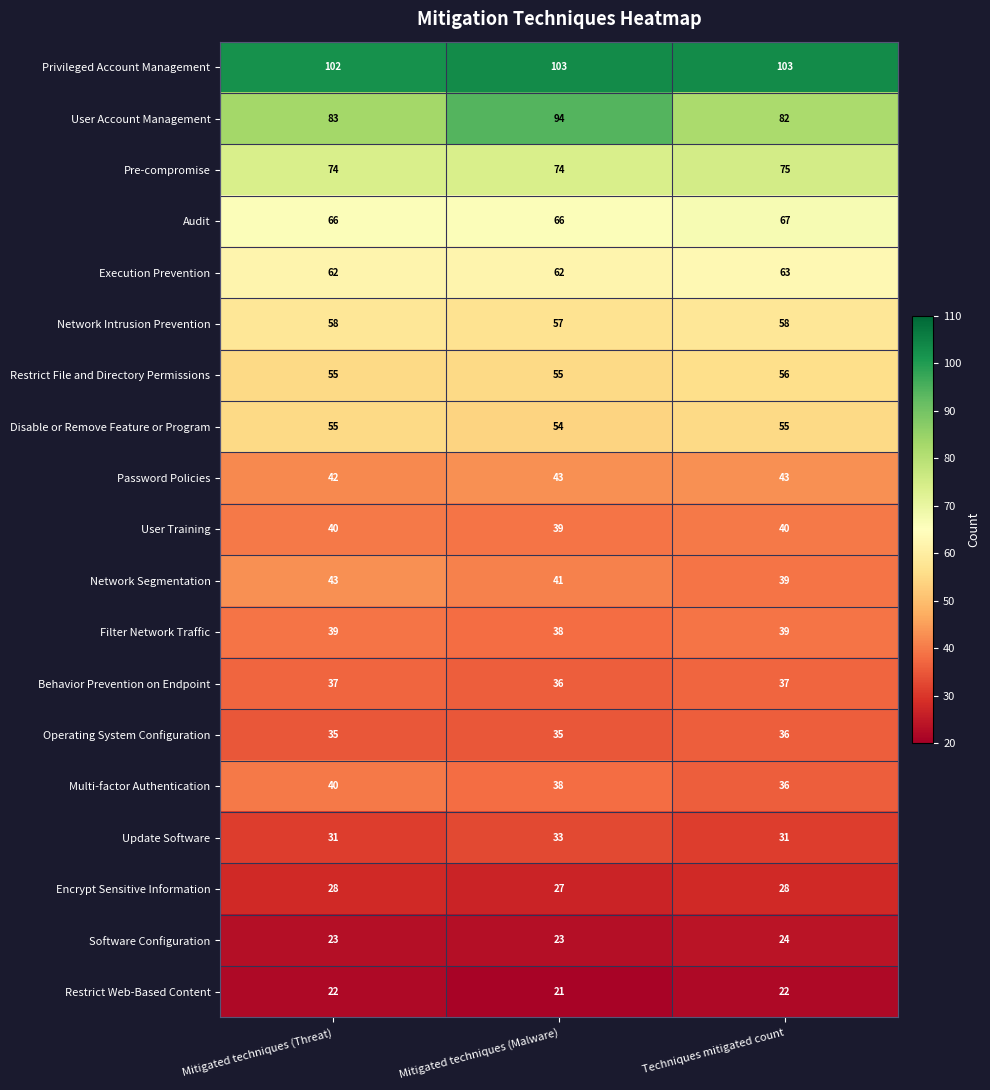

What is the average value of the Filter Network Traffic series?

39